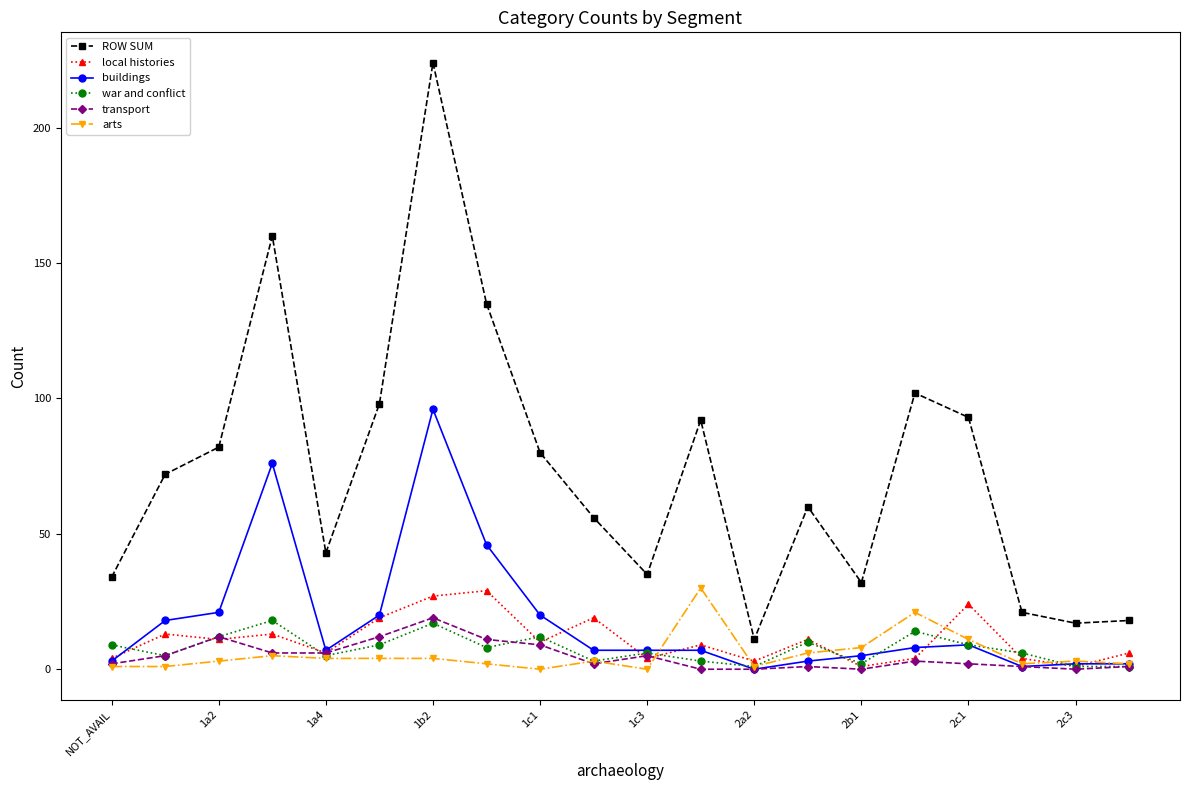

How many categories are shown in the chart?

20